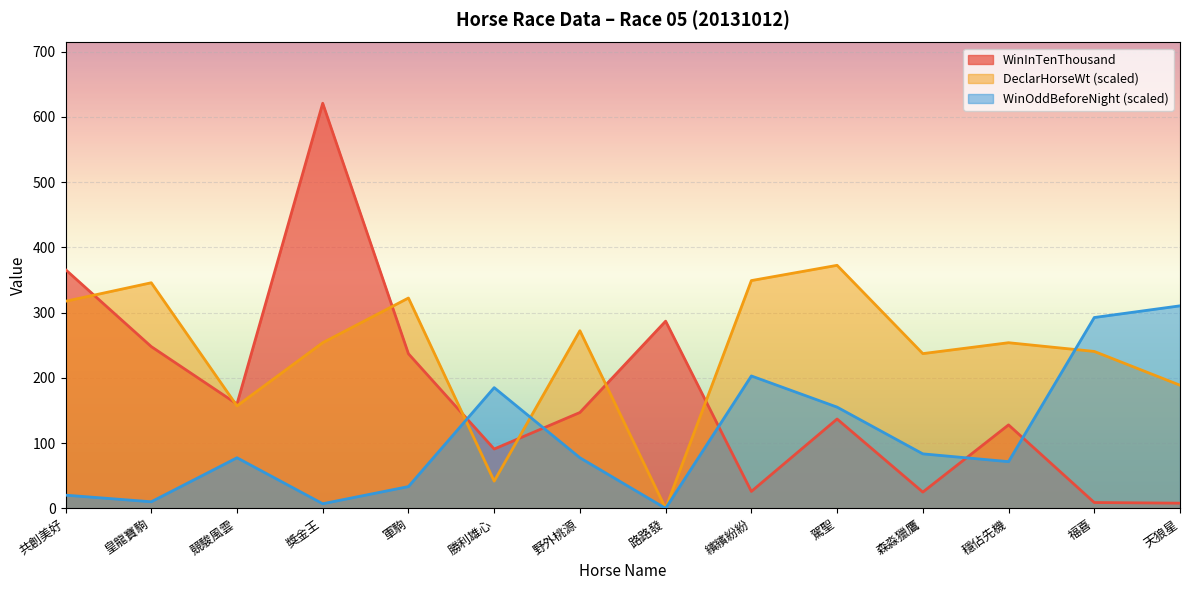

True or false: WinInTenThousand and WinOddBeforeNight intersect in this chart.

True